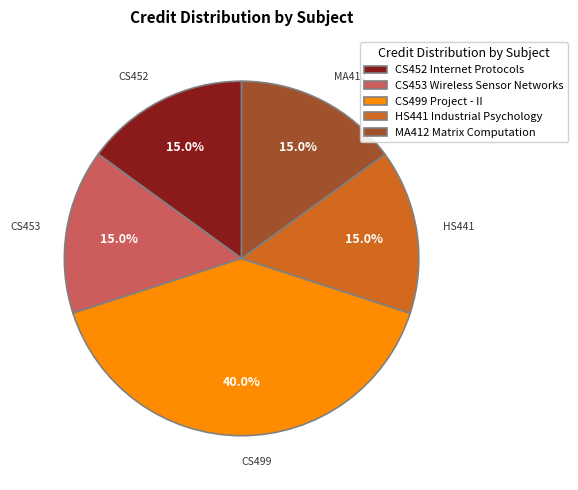

What is the ratio of the value at MA412 Matrix Computation to the value at CS453 Wireless Sensor Networks?

1.0